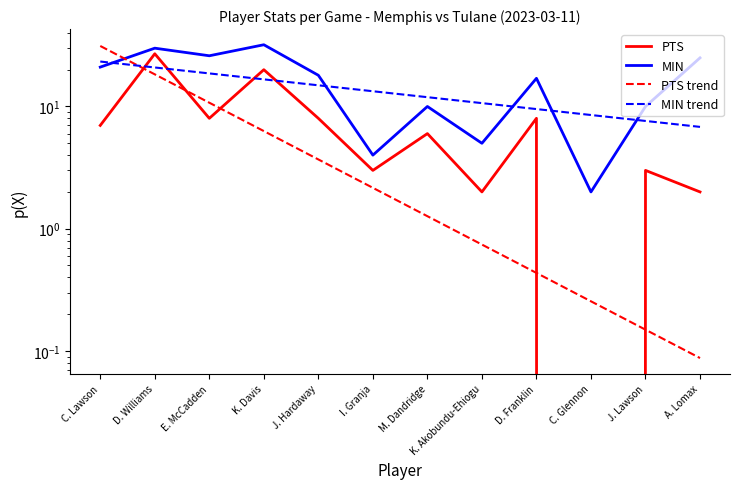

What is the spread (max minus min) of values at A. Lomax?

24.9